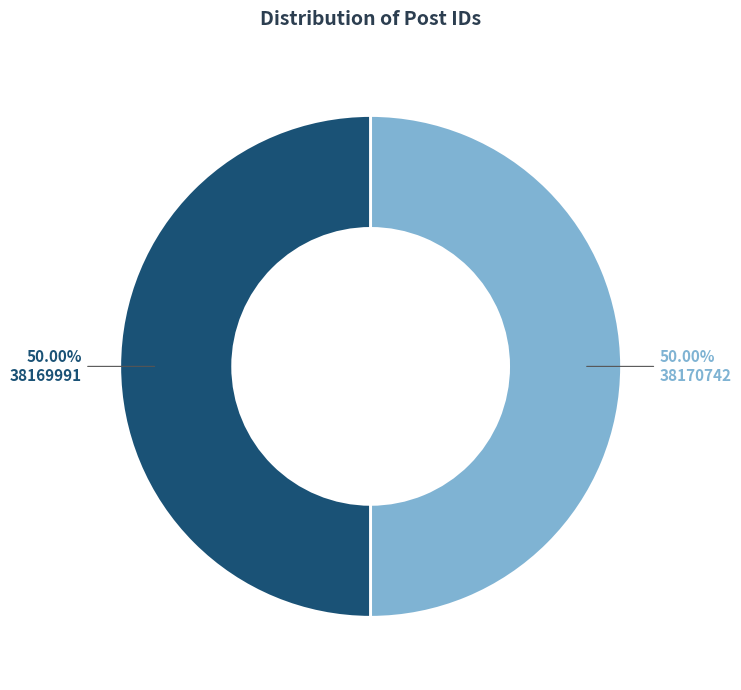

To the nearest percent, what is the combined percentage of 38170742 and 38169991?

100%